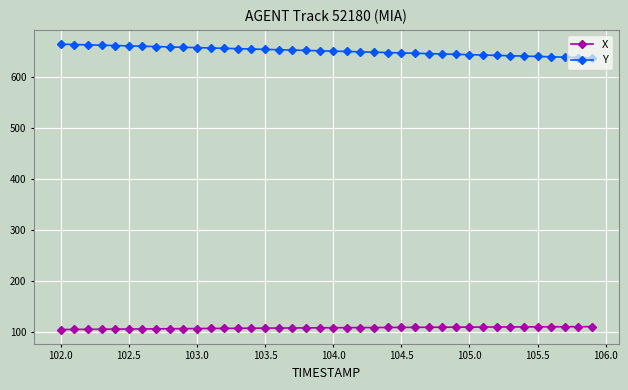

What are all the series names shown in the legend?

X, Y